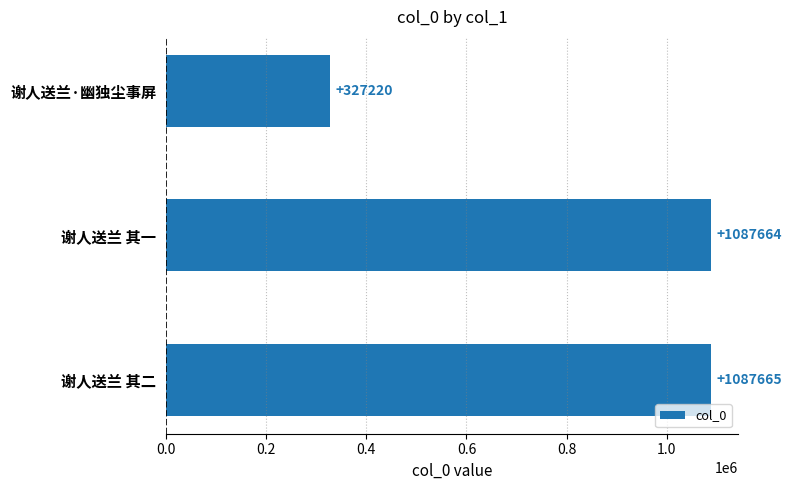

What is the average value?

834183